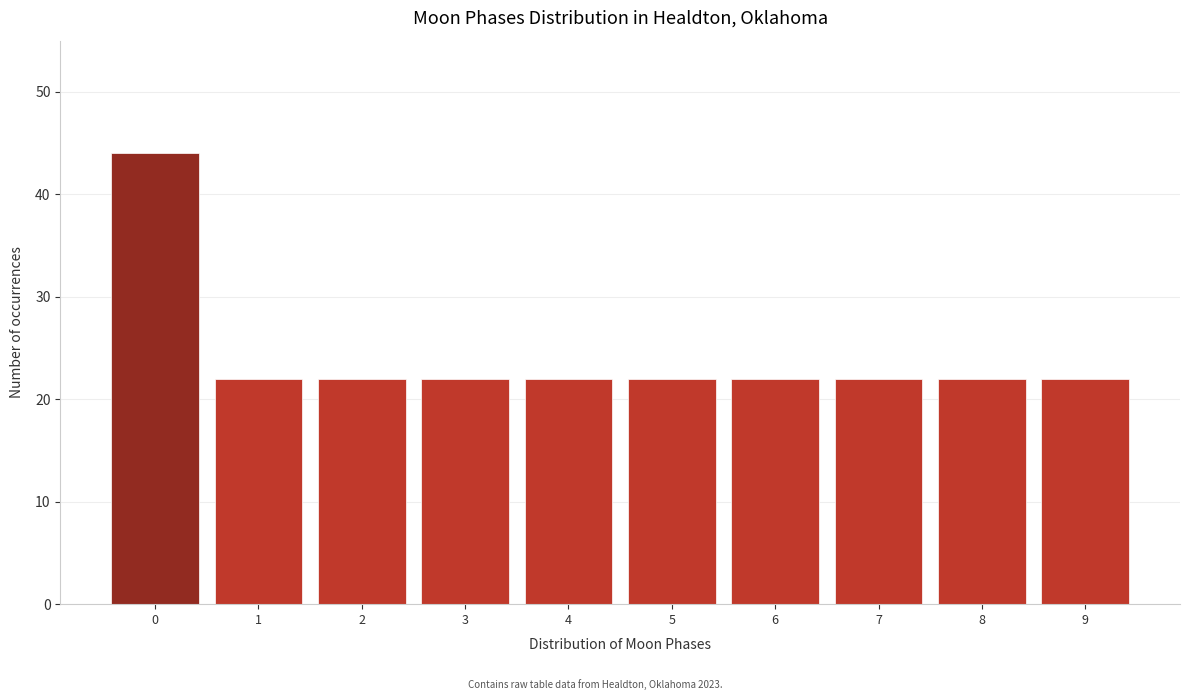

Which range on the x-axis has the tallest bar?

-0.5 to 0.5